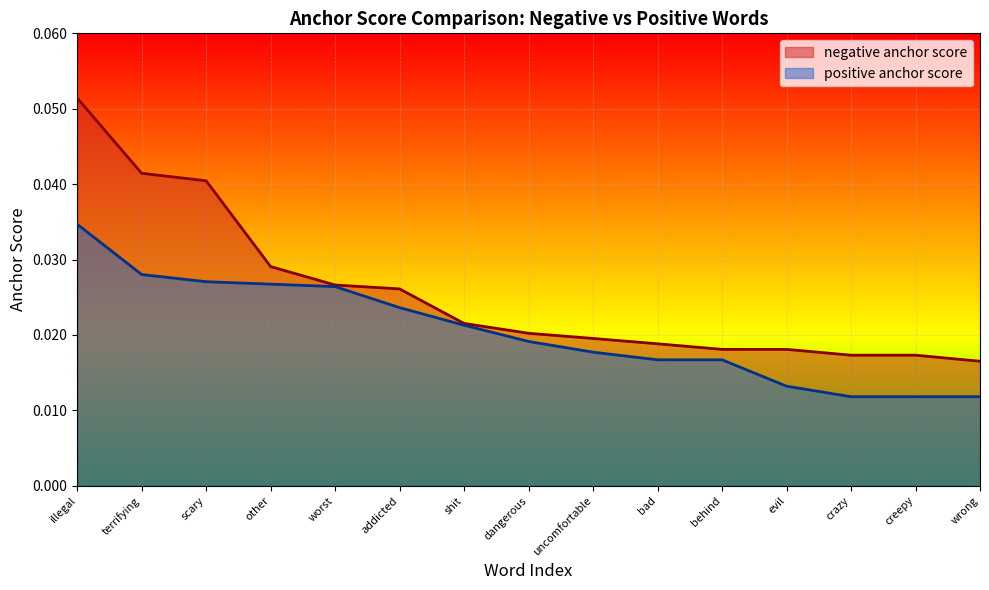

How many lines are shown in the chart?

2